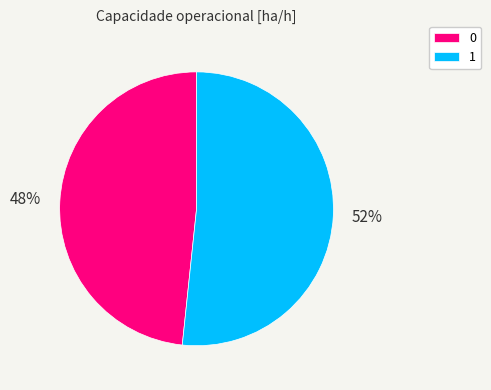

To the nearest percent, what is the average slice percentage?

50%